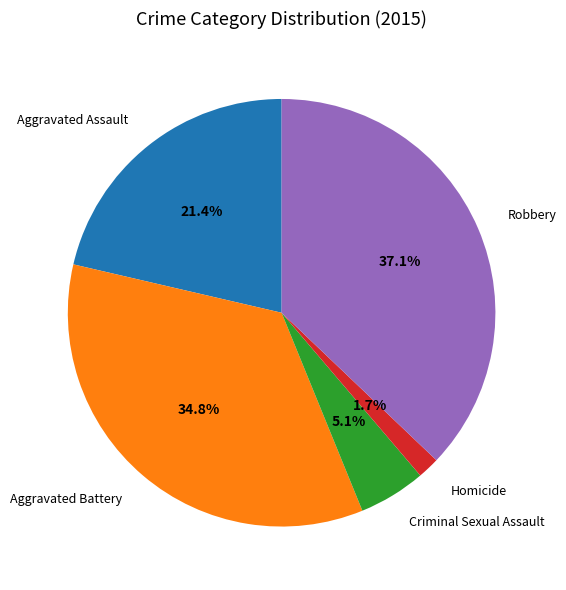

Which slice is the smallest?

Homicide